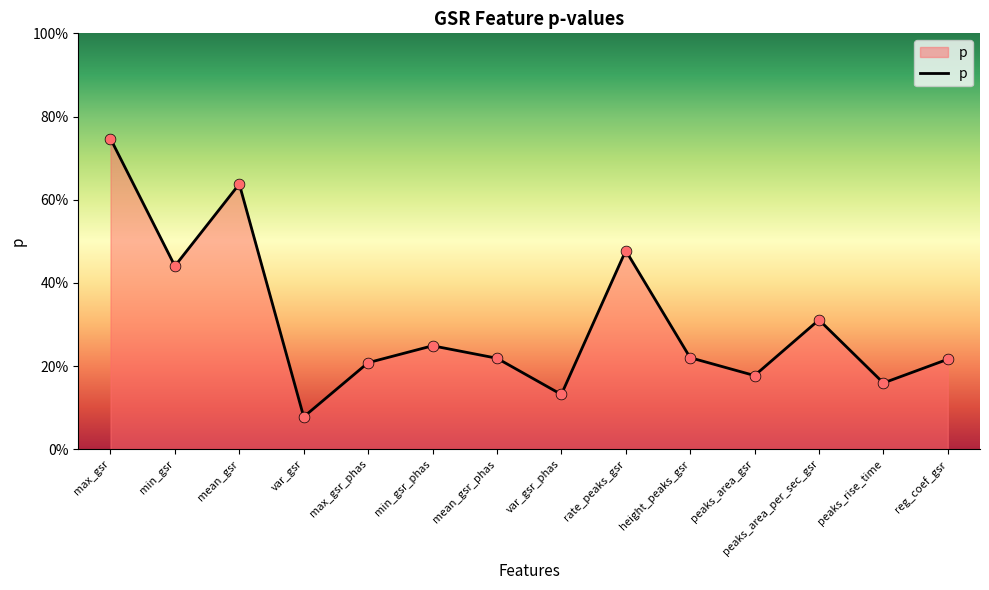

What is the change in value from rate_peaks_gsr to height_peaks_gsr?

-0.3